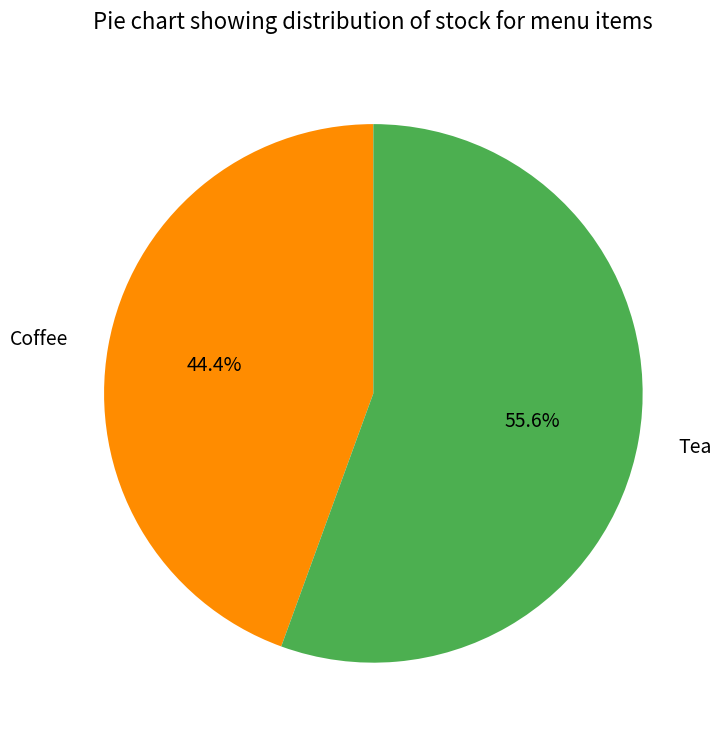

What is the ratio of the value at Coffee to the value at Tea?

0.8